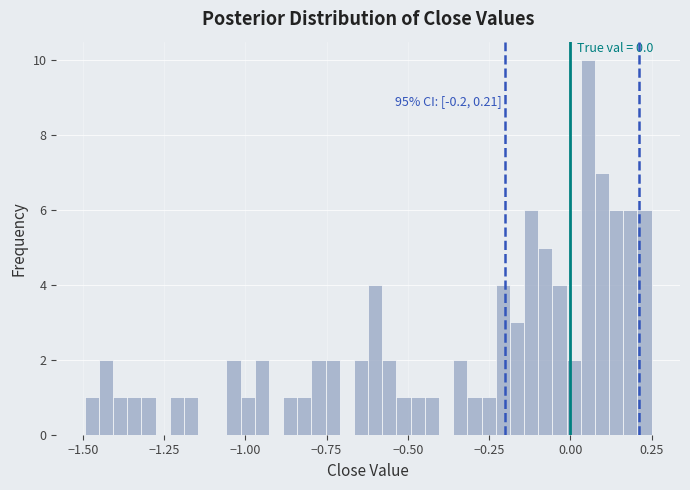

Around what value on the x-axis is the tallest bar? Give the approximate position of its centre, as read against the axis.

0.05